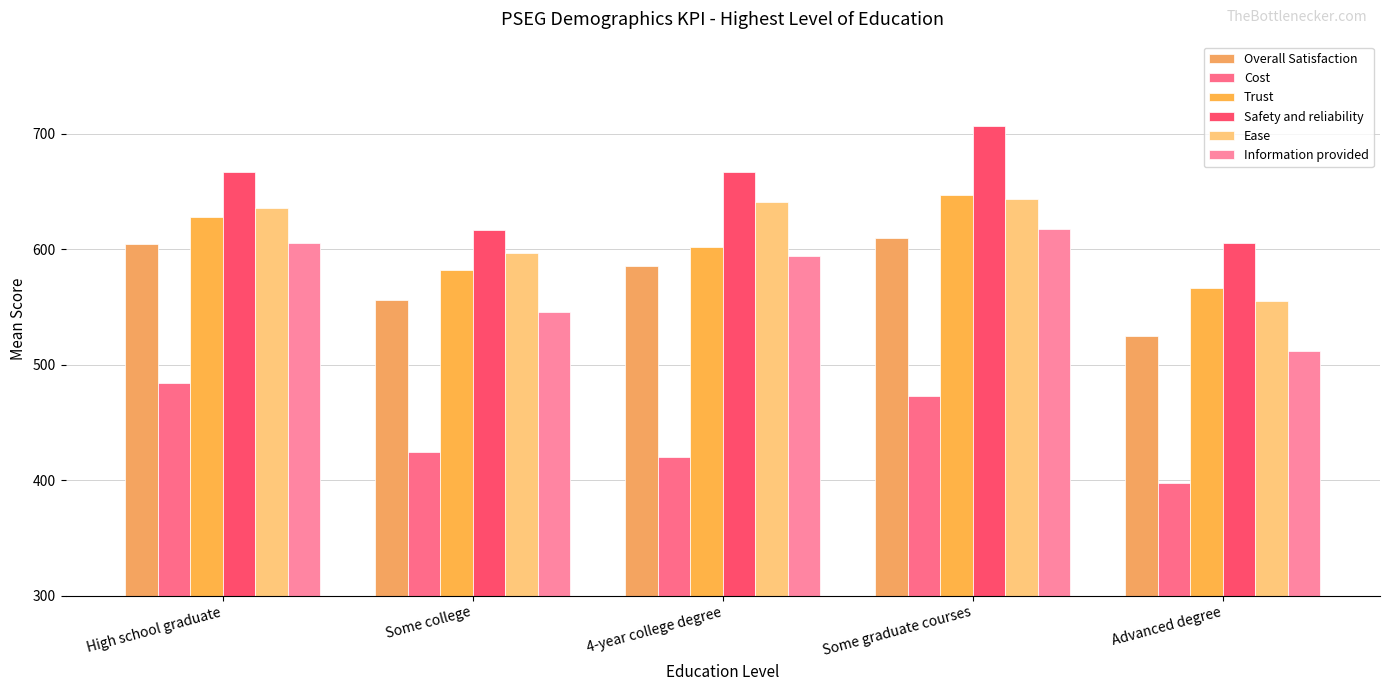

What is the value of the Overall Satisfaction bar at the 4th from the left?

610.3